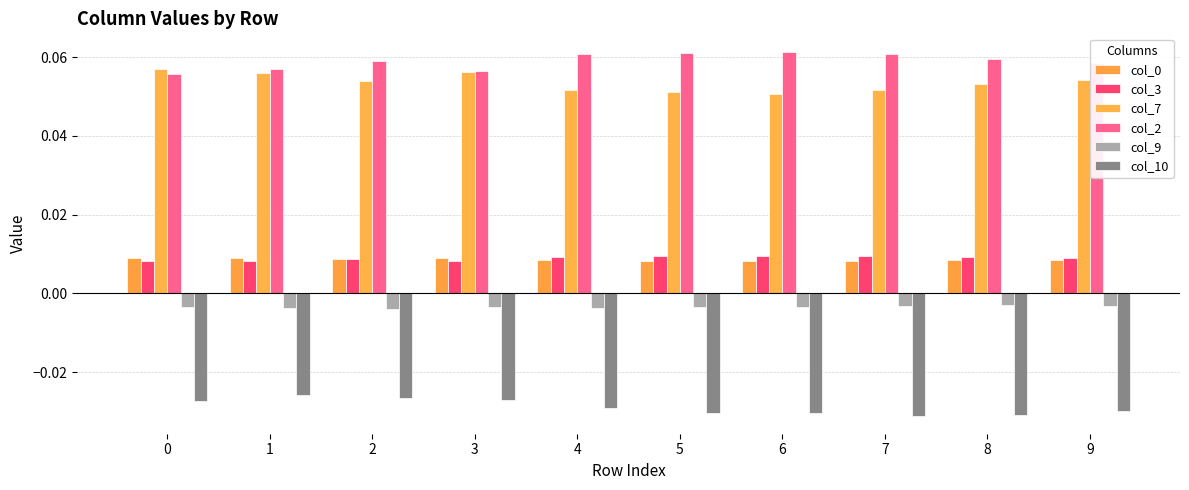

How many bars are there in total?

60